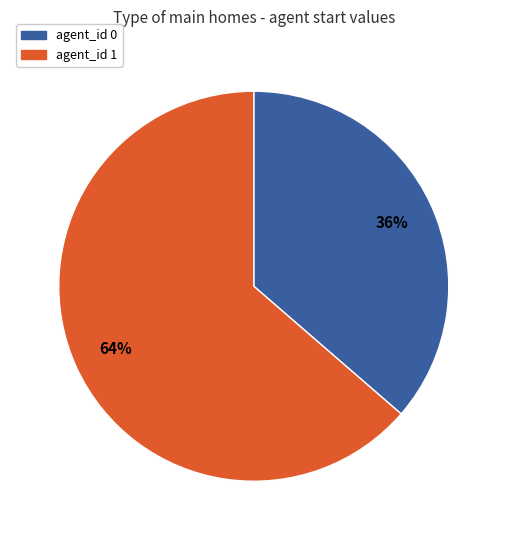

Is it true that agent_id 0 is 36% of the pie?

True